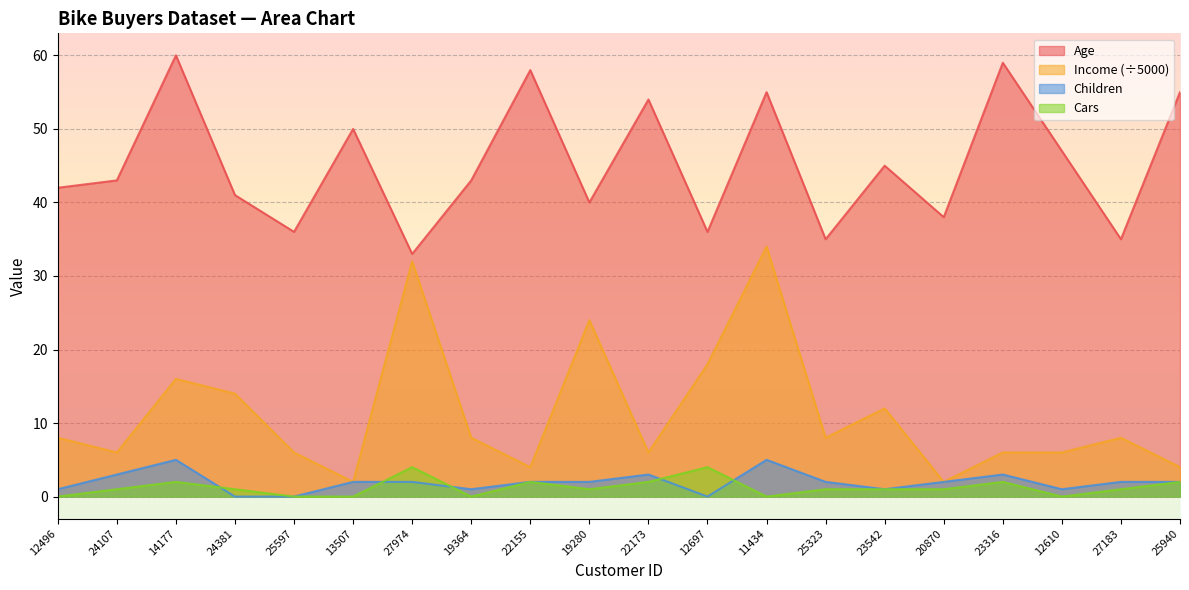

Reading left to right, extract all data points from this chart.

Age: 12496=42	24107=43	14177=60	24381=41	25597=36	13507=50	27974=33	19364=43	22155=58	19280=40	22173=54	12697=36	11434=55	25323=35	23542=45	20870=38	23316=59	12610=47	27183=35	25940=55
Income: 12496=8	24107=6	14177=16	24381=14	25597=6	13507=2	27974=32	19364=8	22155=4	19280=24	22173=6	12697=18	11434=34	25323=8	23542=12	20870=2	23316=6	12610=6	27183=8	25940=4
Children: 12496=1	24107=3	14177=5	24381=0	25597=0	13507=2	27974=2	19364=1	22155=2	19280=2	22173=3	12697=0	11434=5	25323=2	23542=1	20870=2	23316=3	12610=1	27183=2	25940=2
Cars: 12496=0	24107=1	14177=2	24381=1	25597=0	13507=0	27974=4	19364=0	22155=2	19280=1	22173=2	12697=4	11434=0	25323=1	23542=1	20870=1	23316=2	12610=0	27183=1	25940=2